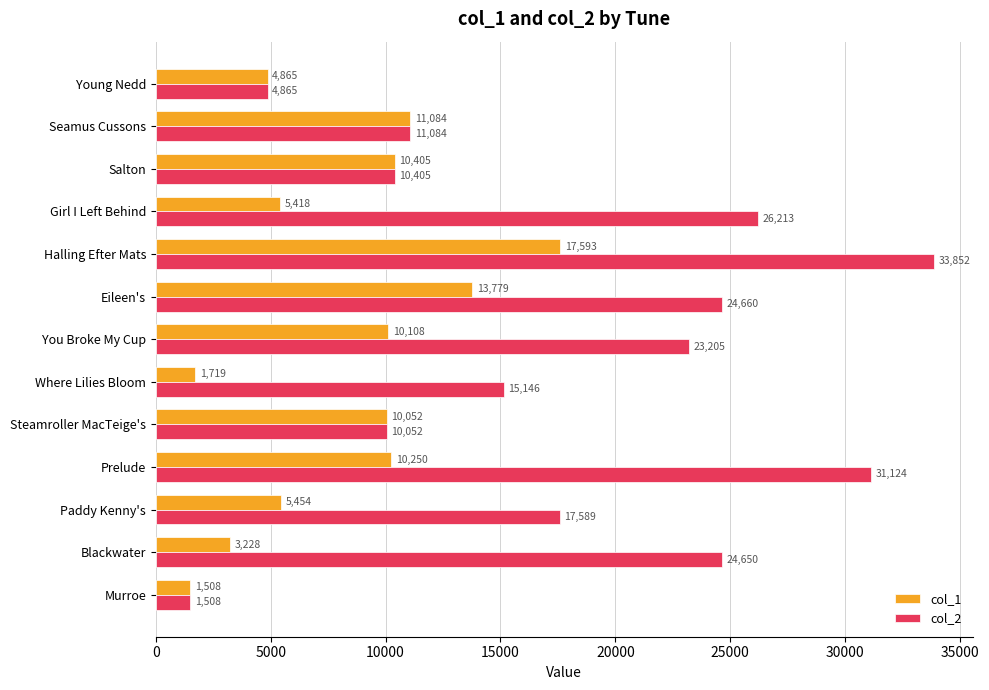

What is the lowest value of the col_1 series?

1508